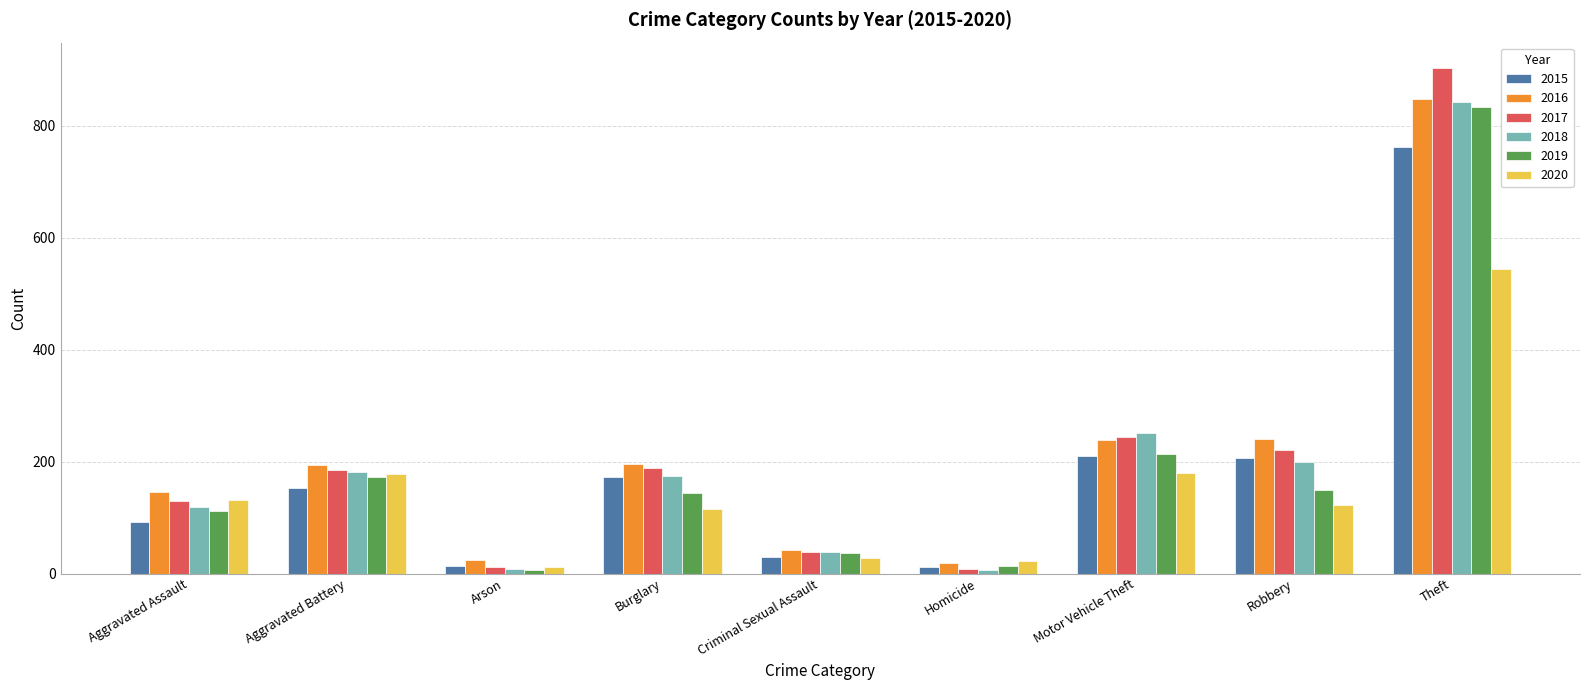

How many groups of bars are there?

9